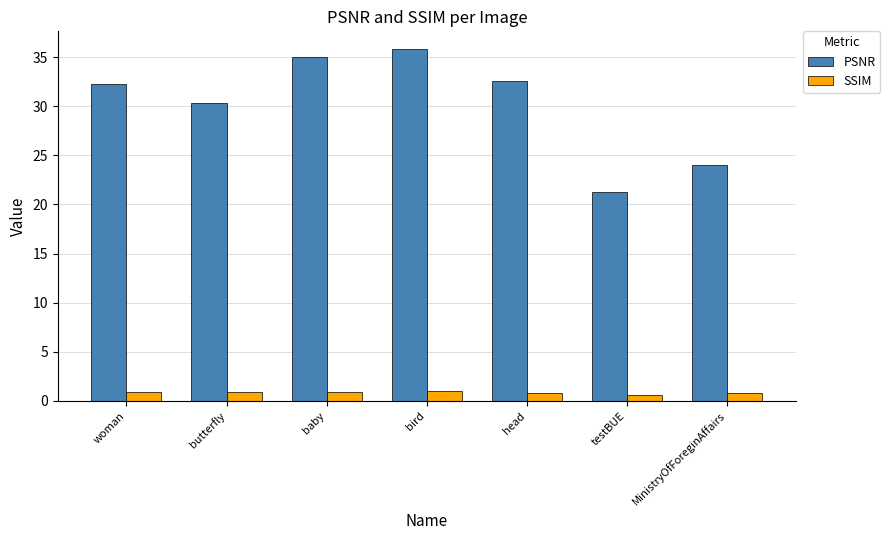

Is the value of PSNR at MinistryOfForeginAffairs greater than the value of SSIM at testBUE?

Yes